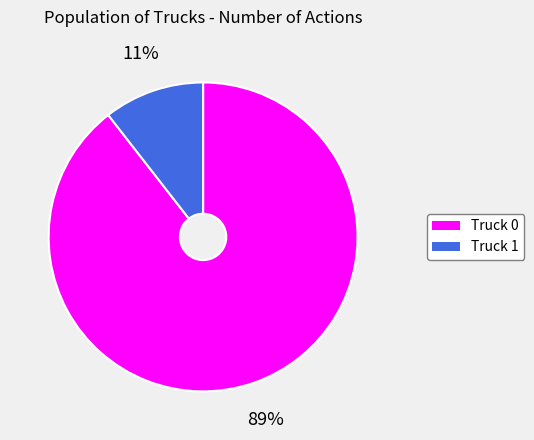

Count the number of slices in the pie.

2